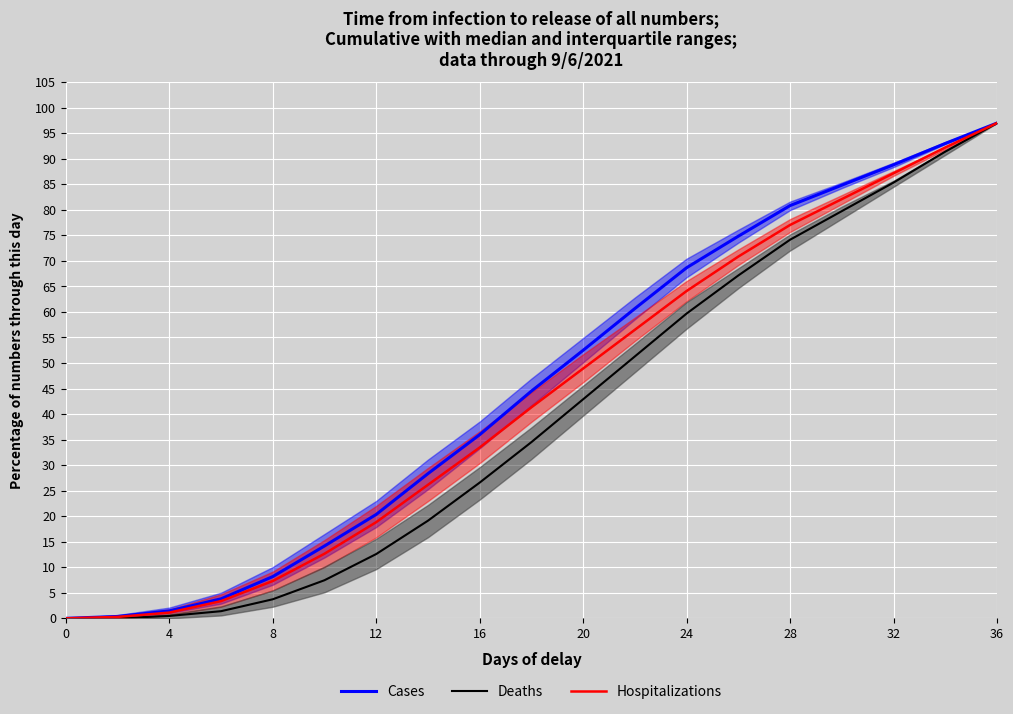

What are all the series names shown in the legend?

Cases, Deaths, Hospitalizations